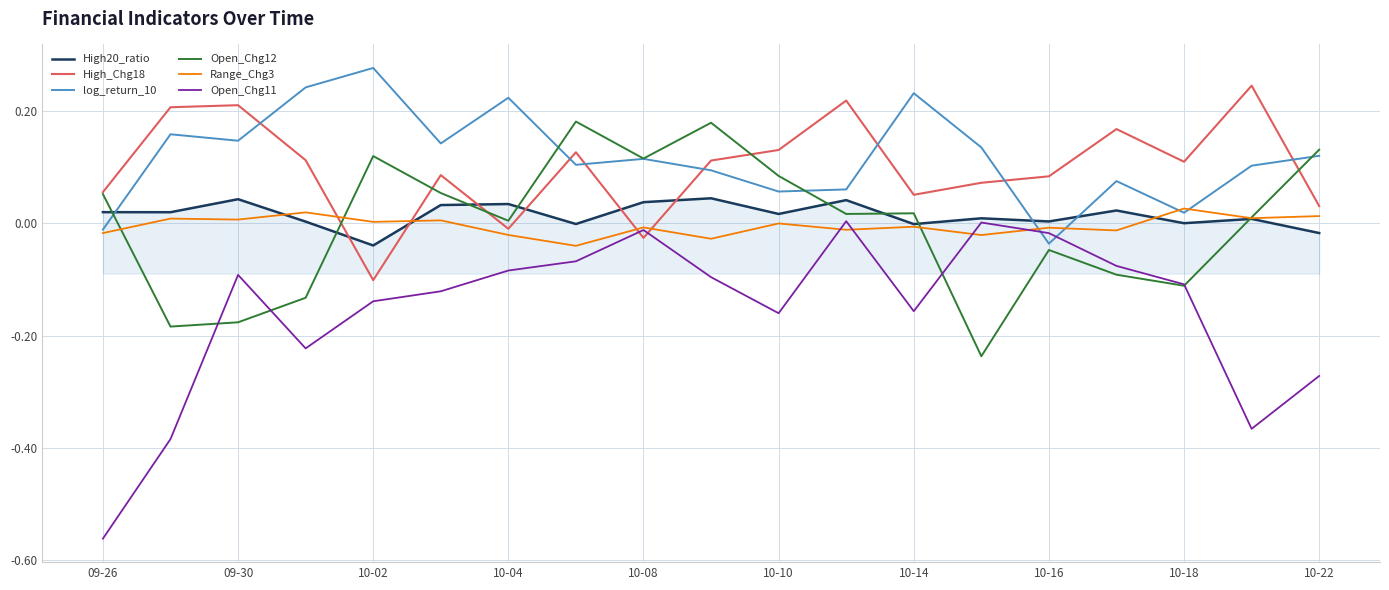

Which series has the widest spread of values?

Open_Chg11